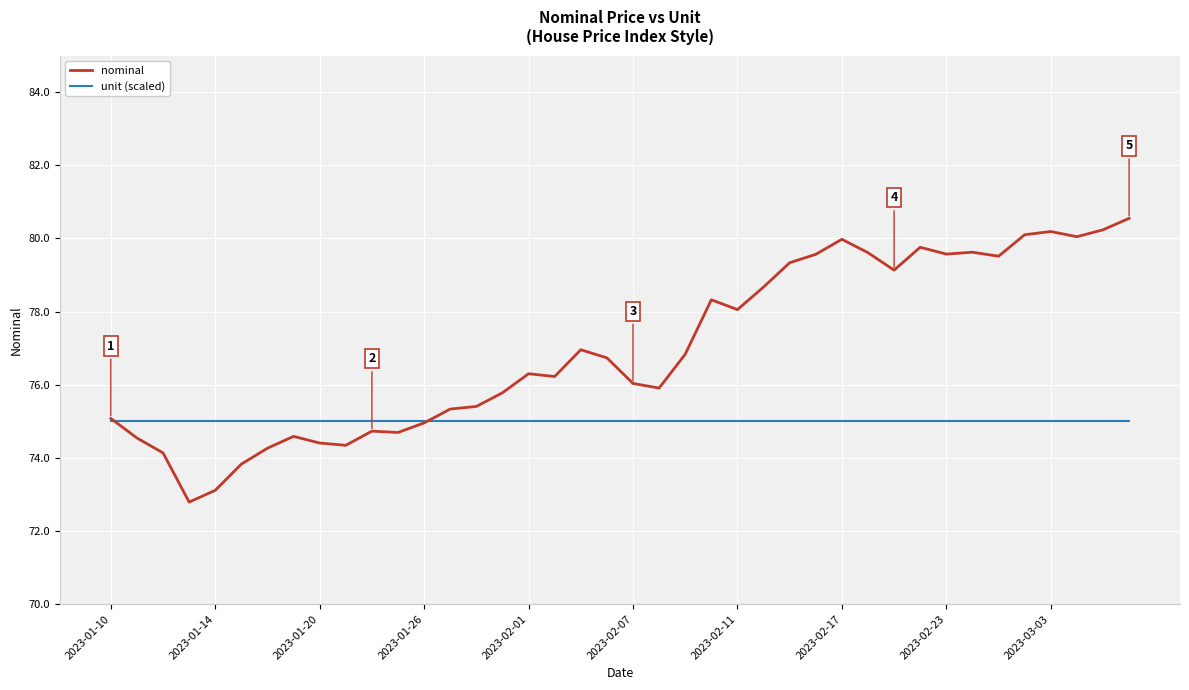

What is the difference between the maximum and second lowest values in the nominal series?

7.4